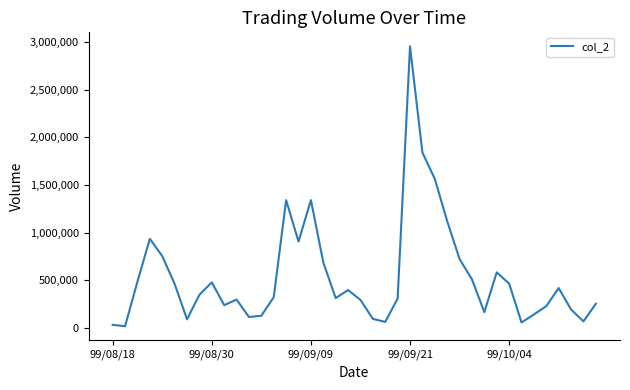

What is the maximum value shown in the chart?

2953170